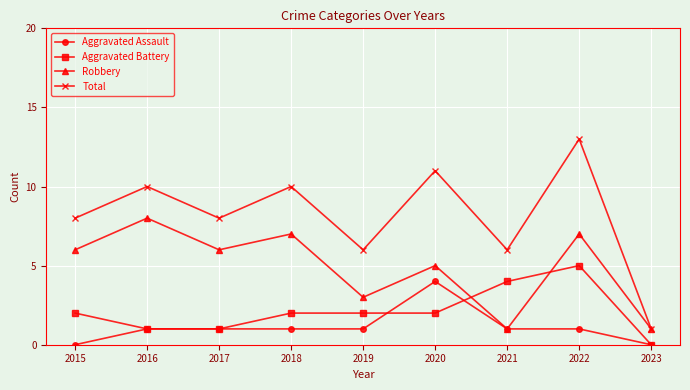

What is the maximum value shown in the chart?

13